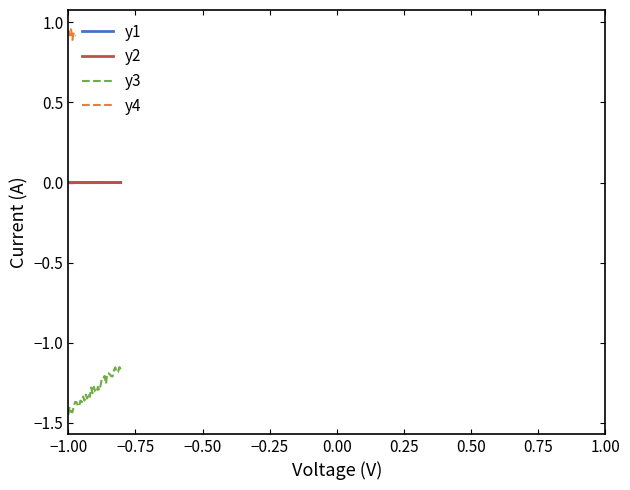

Which label corresponds to the smallest value in the chart?

−1.00